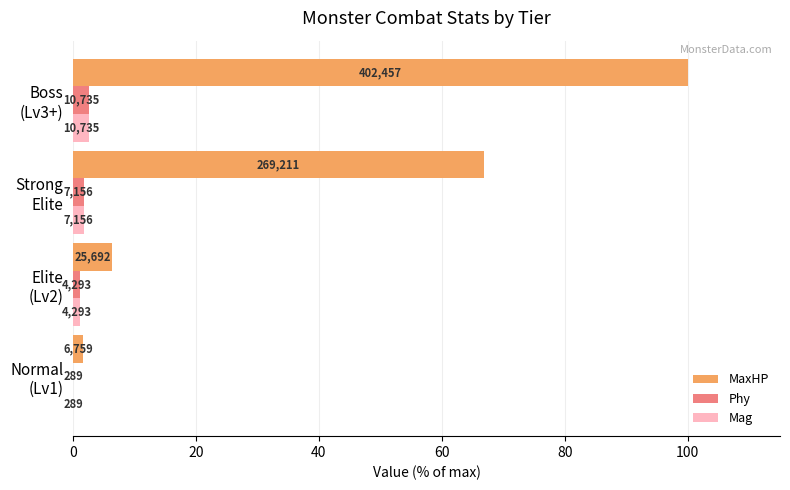

What are all the series names shown in the legend?

MaxHP, Phy, Mag